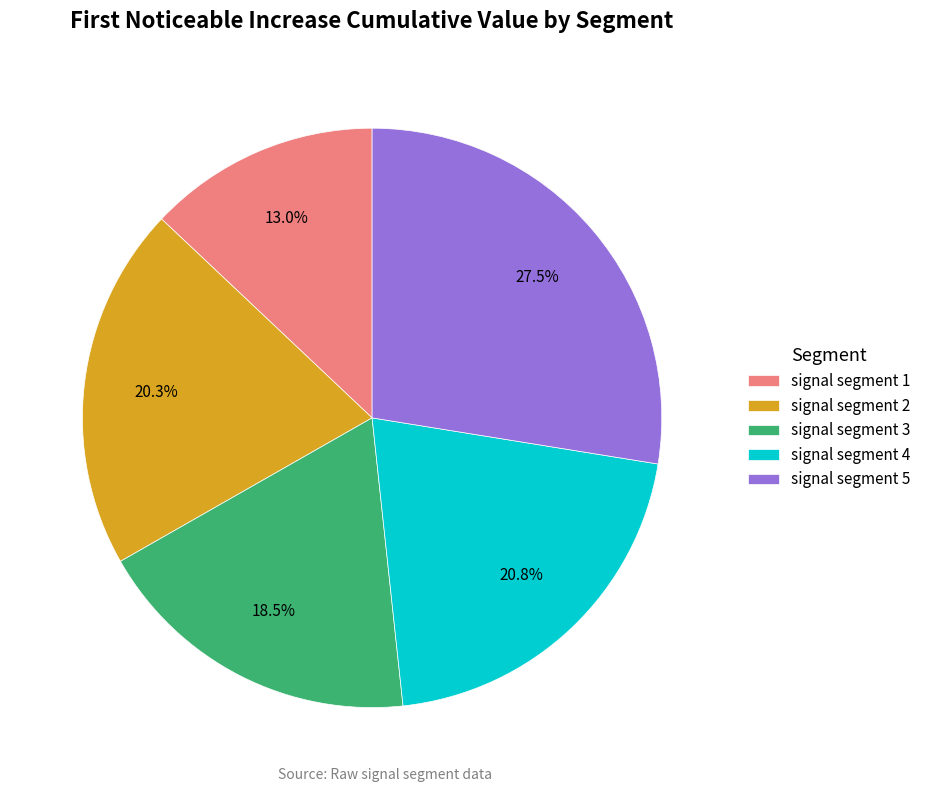

Does signal segment 2 represent more than half of the total?

No